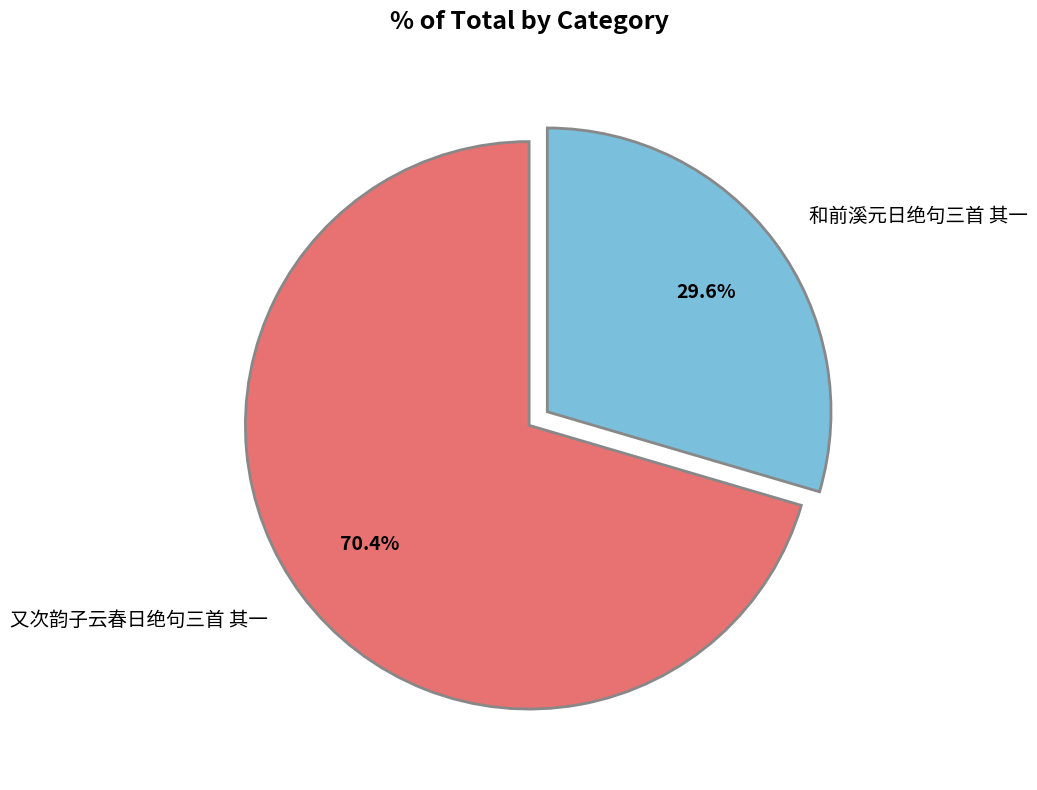

Count the number of slices in the pie.

2